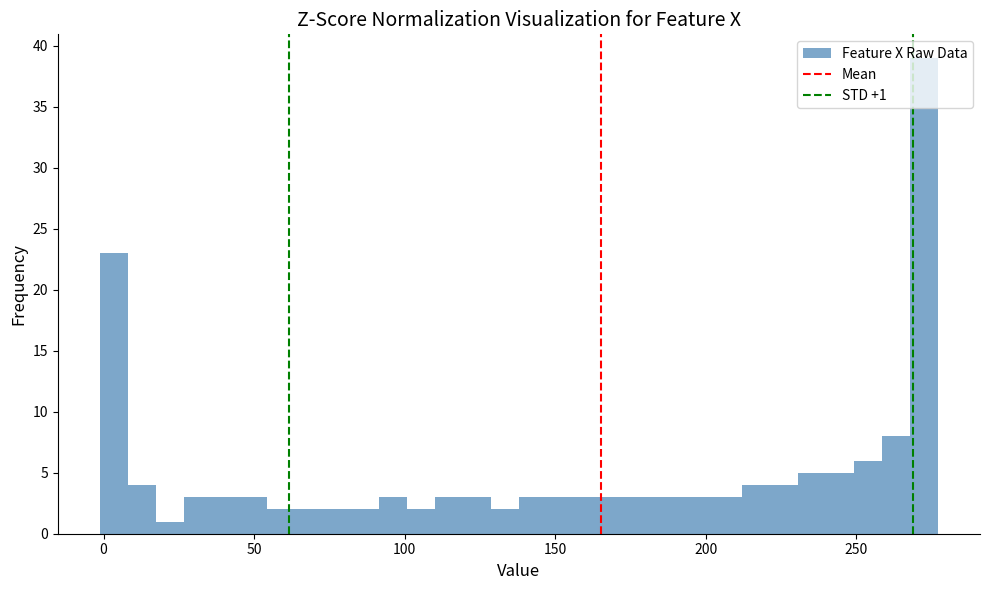

Read against the x-axis, roughly where is the centre of the tallest bar?

270